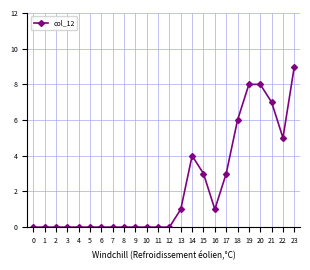

What is the greatest value displayed?

9